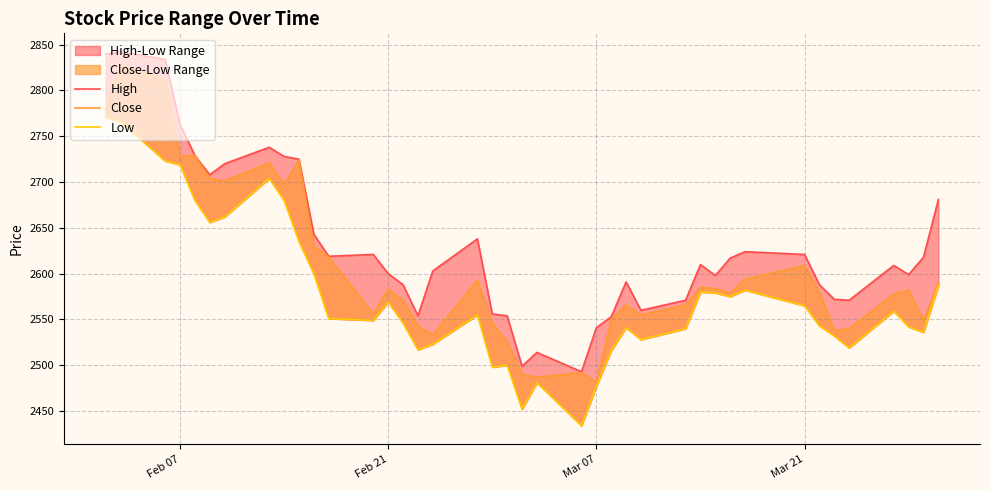

What is the value of the High point at the 35th from the left?

2572